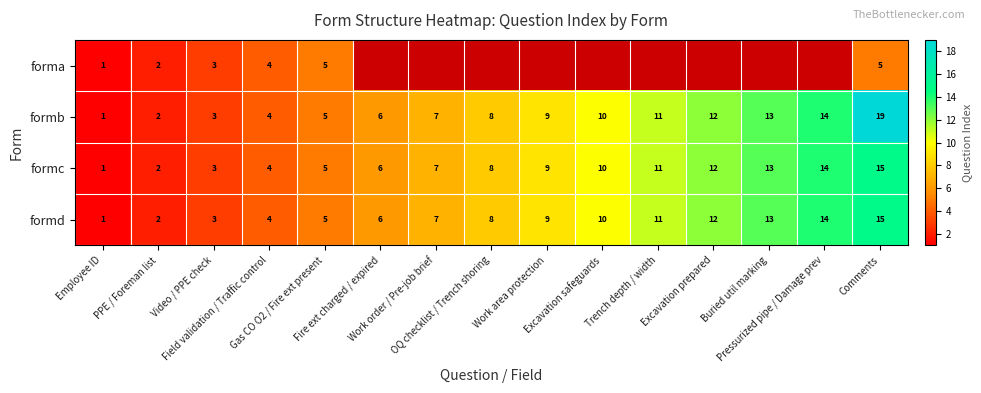

What is the sum of all formb values?

124